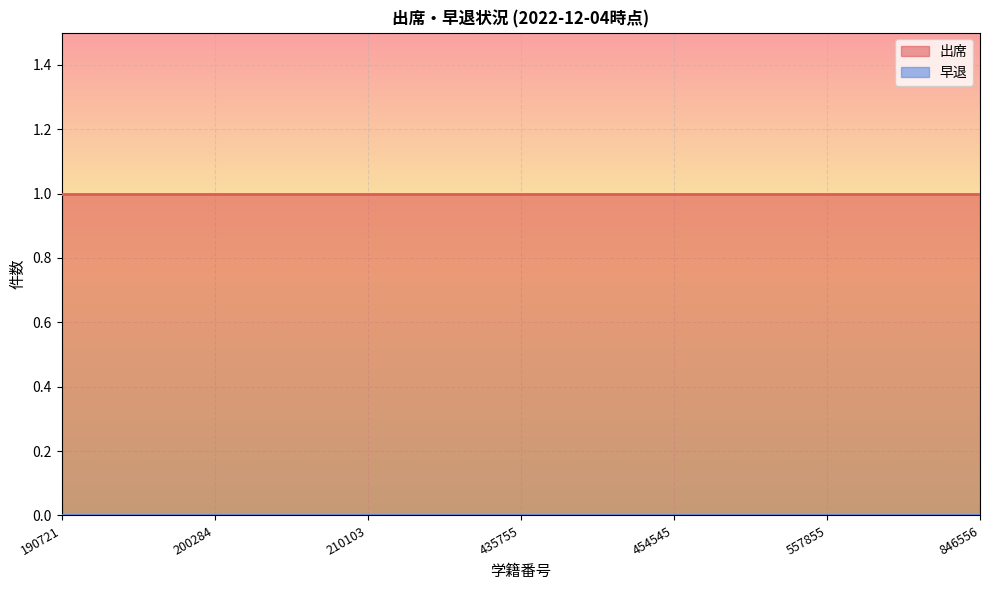

Is it true that 出席 equals 1 at 454545?

True